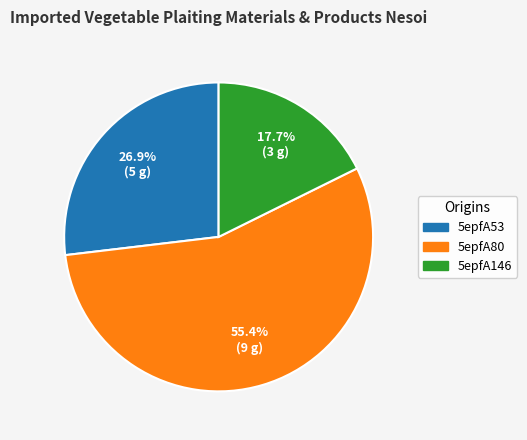

Which has a higher value, 5epfA146 or 5epfA53?

5epfA53